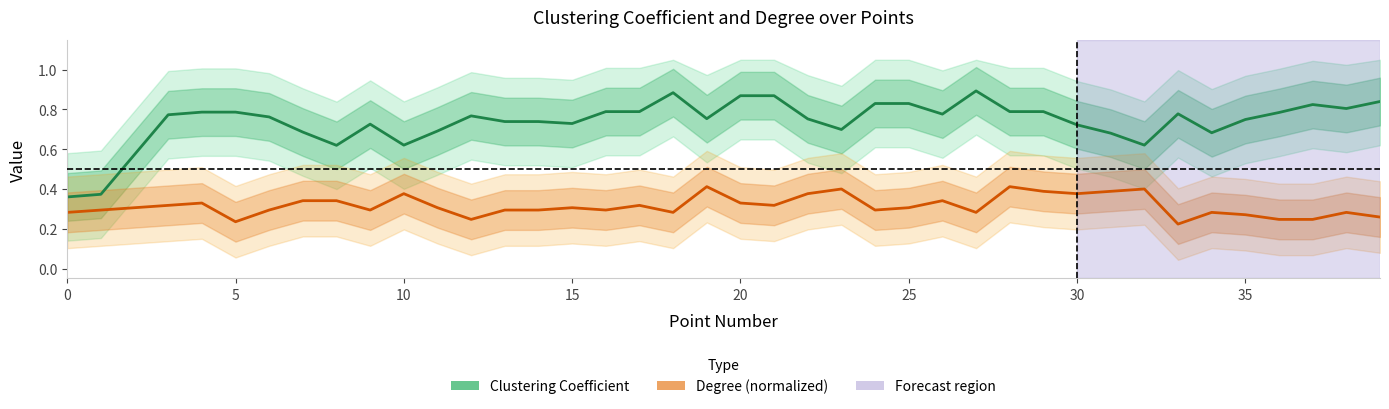

Between 32 and 36, which series saw the biggest shift?

Clustering Coefficient